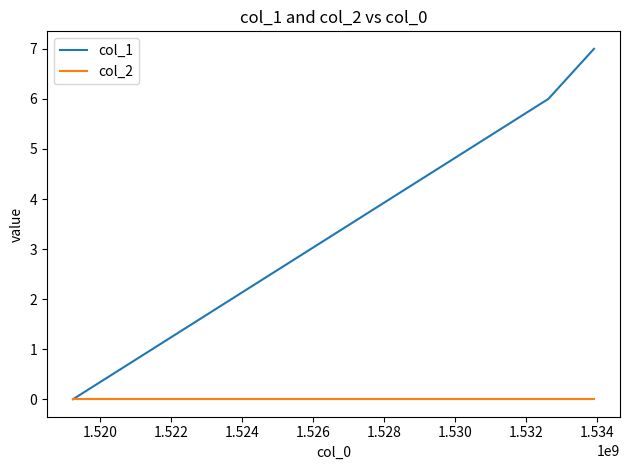

Rank the series by their average value, from highest to lowest.

col_1, col_2